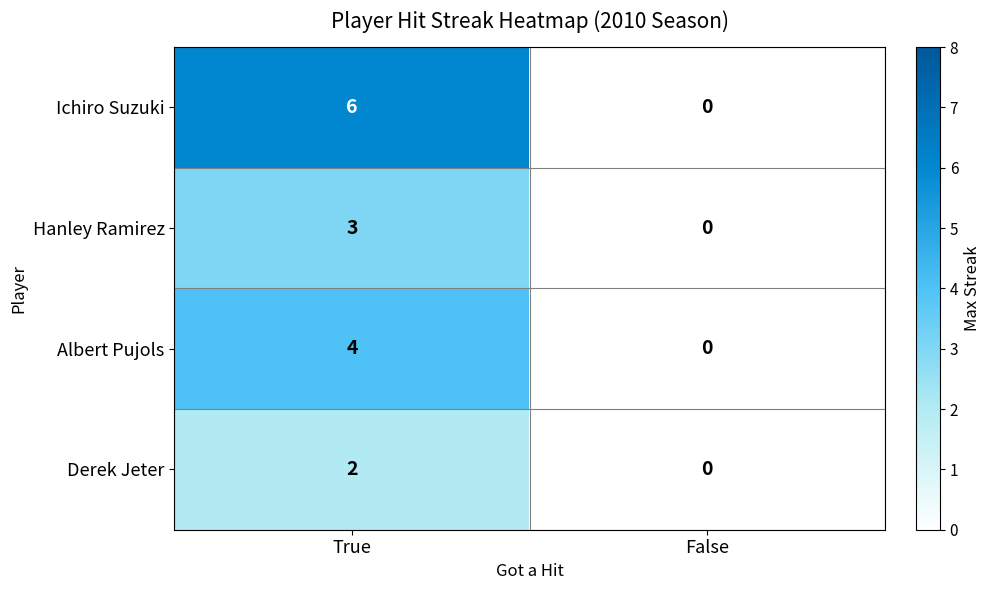

Reading left to right, transcribe all the data shown in this chart.

Ichiro Suzuki: True=6	False=0
Hanley Ramirez: True=3	False=0
Albert Pujols: True=4	False=0
Derek Jeter: True=2	False=0